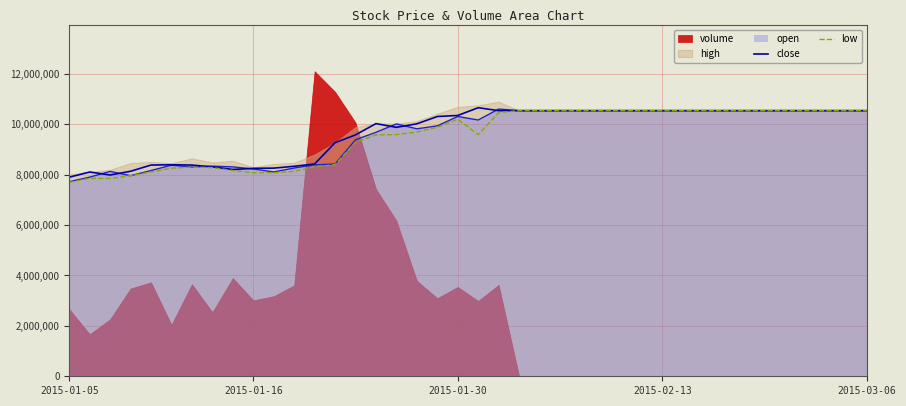

What is the highest value of the low series?

10535446.4